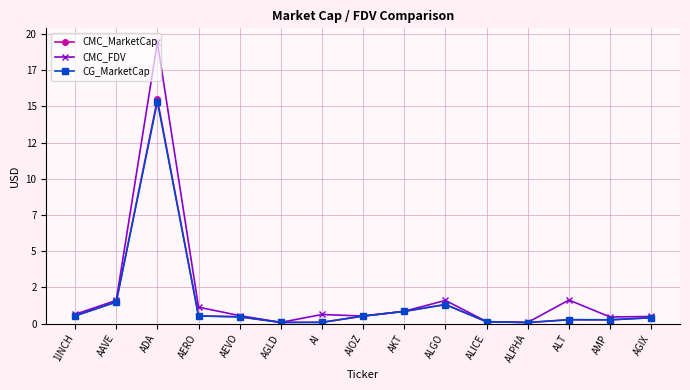

Is this an area chart (filled region under the line)?

No